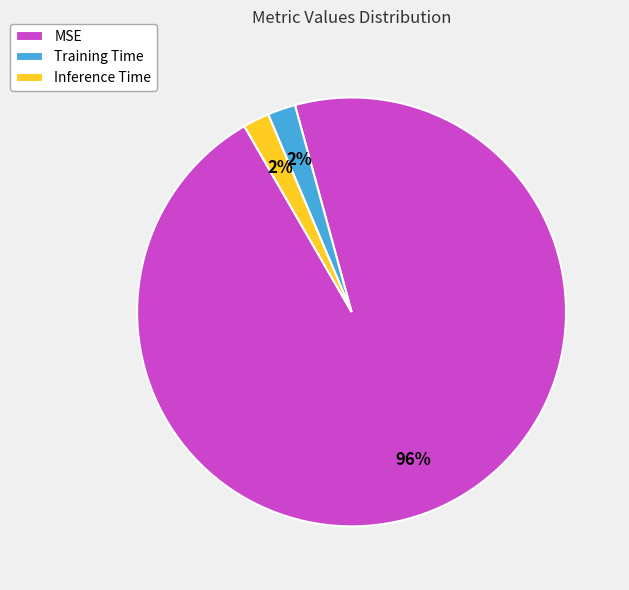

Is there any slice that represents more than half of the pie?

Yes